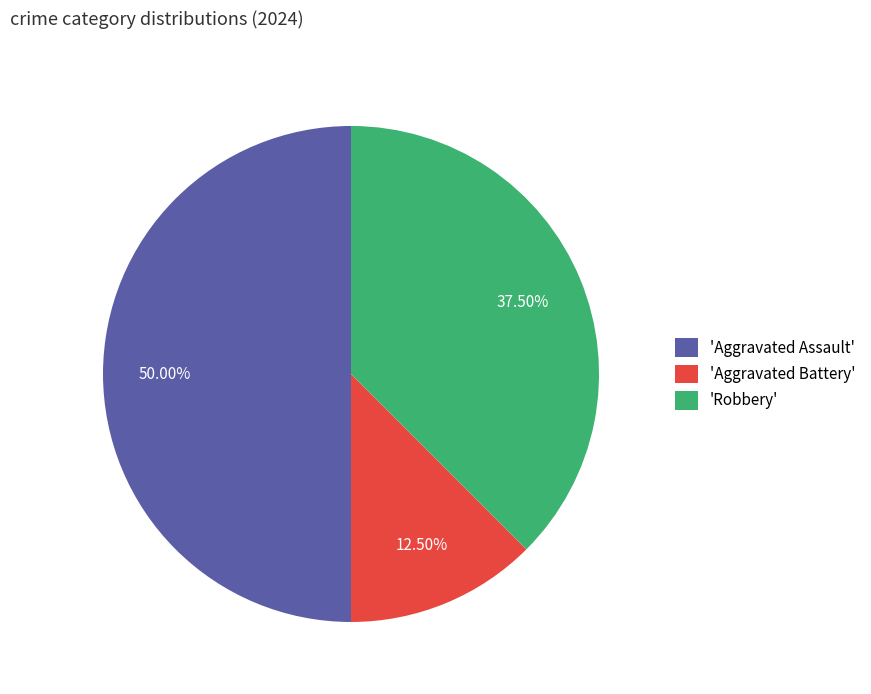

Does 'Robbery' represent more than half of the total?

No